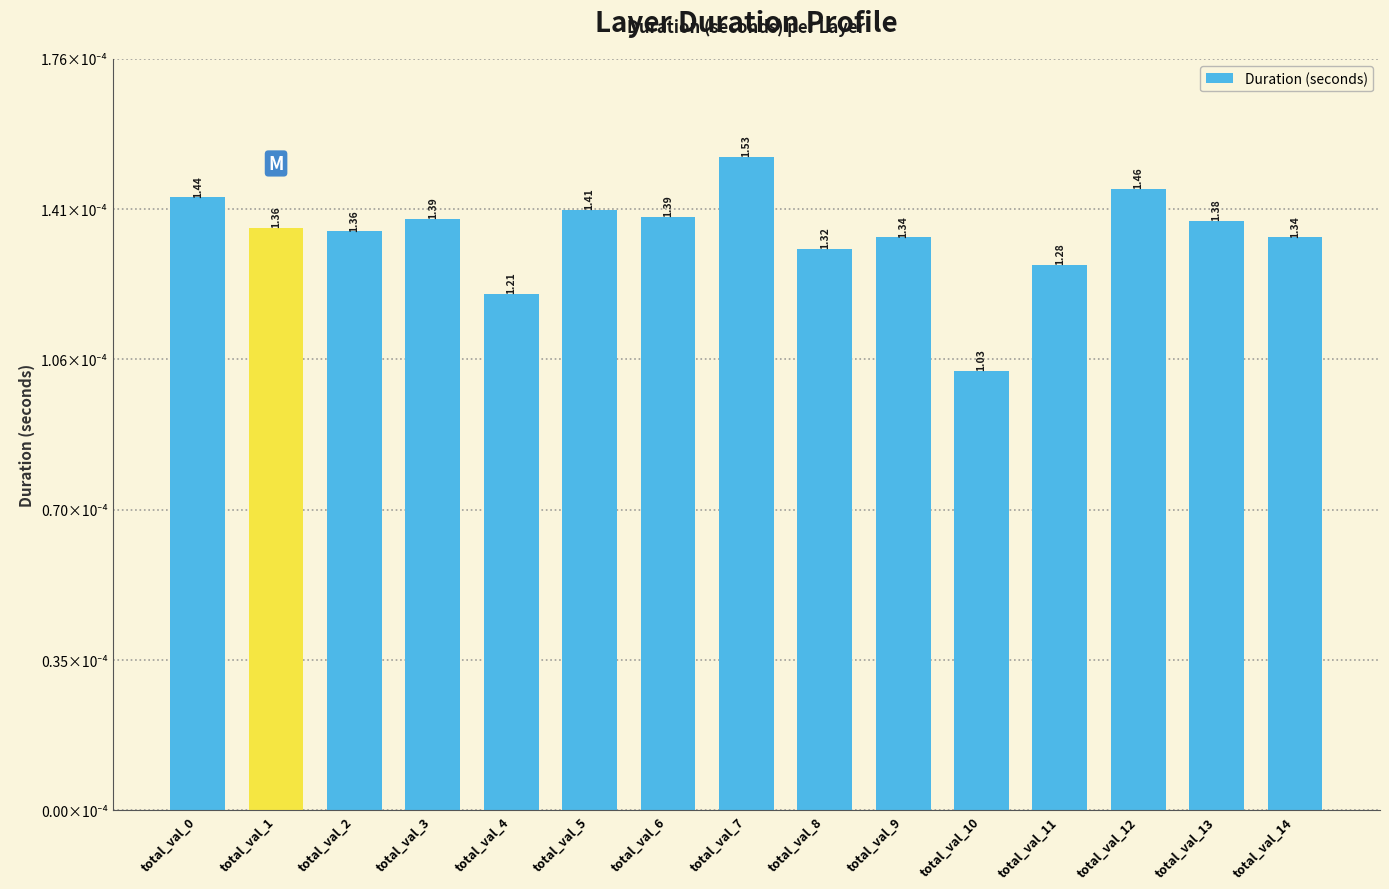

List the labels in order of value, largest first.

total_val_7, total_val_12, total_val_0, total_val_5, total_val_6, total_val_3, total_val_13, total_val_1, total_val_2, total_val_9, total_val_14, total_val_8, total_val_11, total_val_4, total_val_10